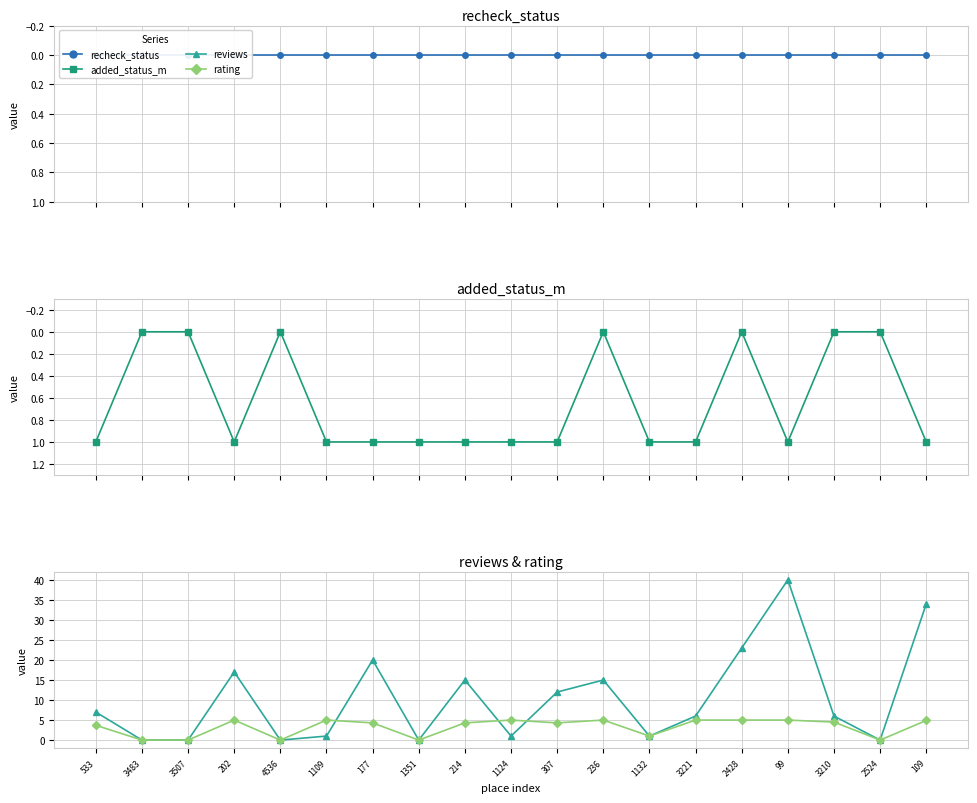

True or false: reviews and added_status_m cross at least once.

True